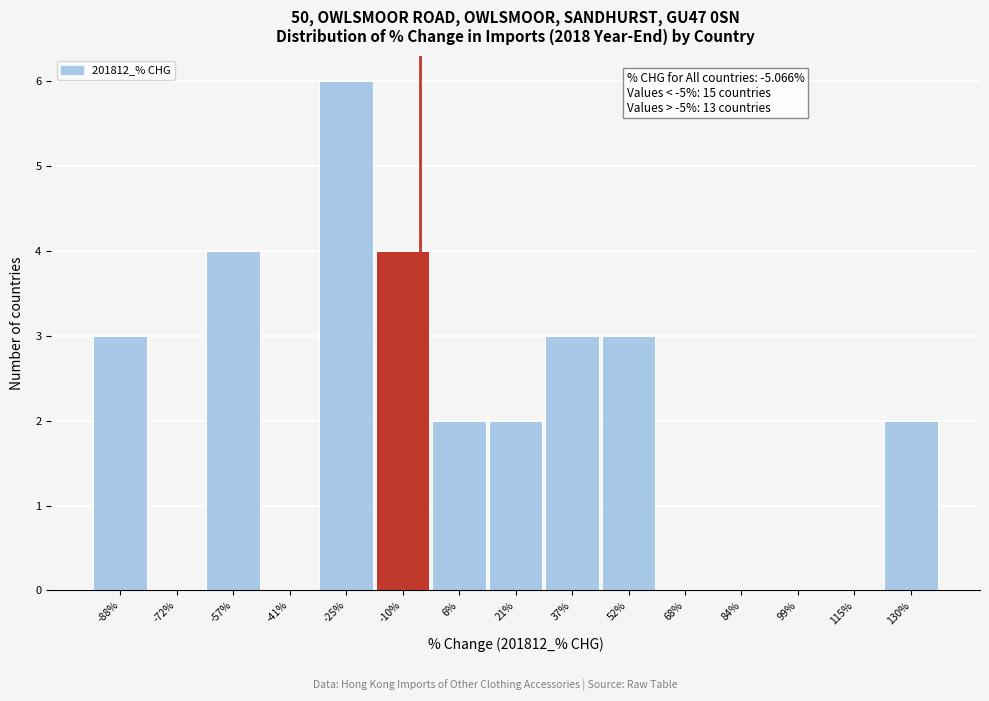

Which range on the x-axis has the tallest bar?

-34 to -18